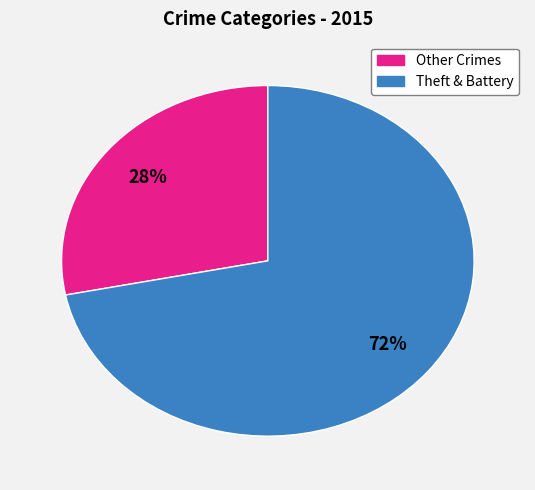

To the nearest percent, what is the difference between the largest and smallest slice percentages?

44%